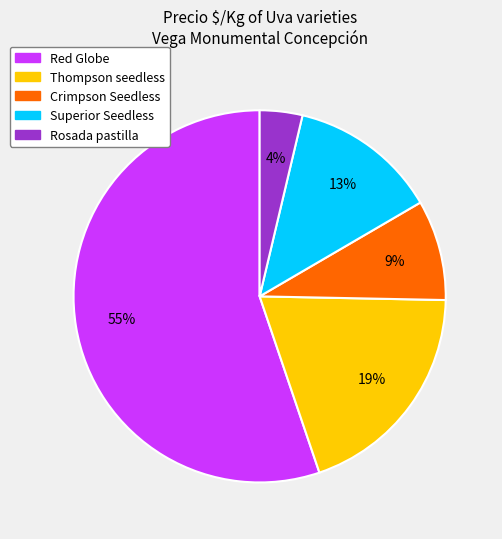

Is there any slice that represents more than half of the pie?

Yes